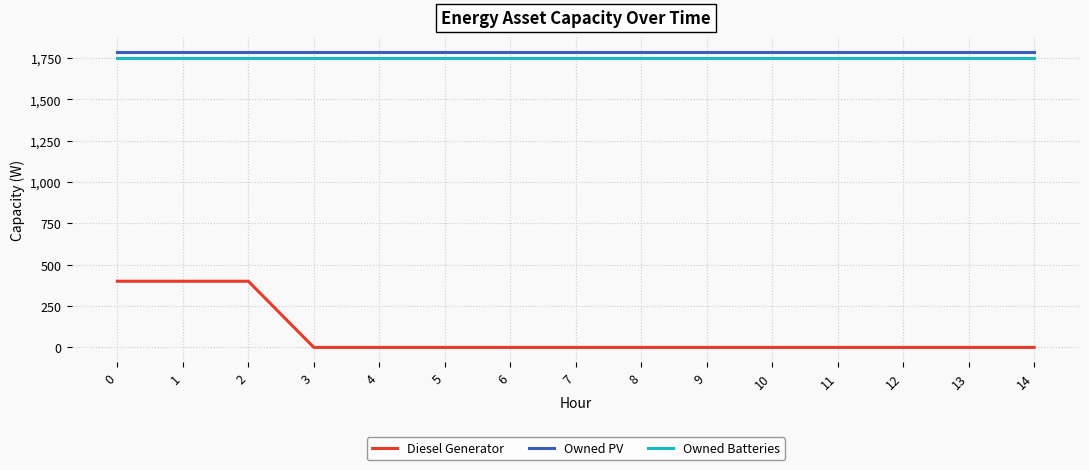

How many lines are shown in the chart?

3